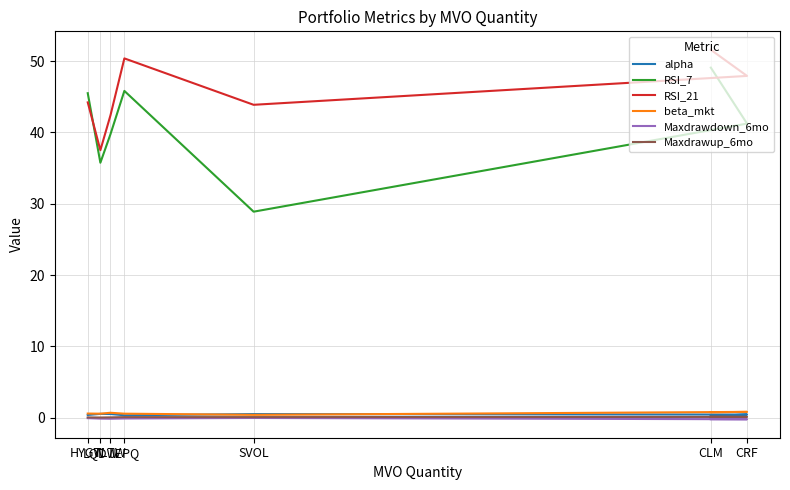

How many distinct data groups are displayed?

6